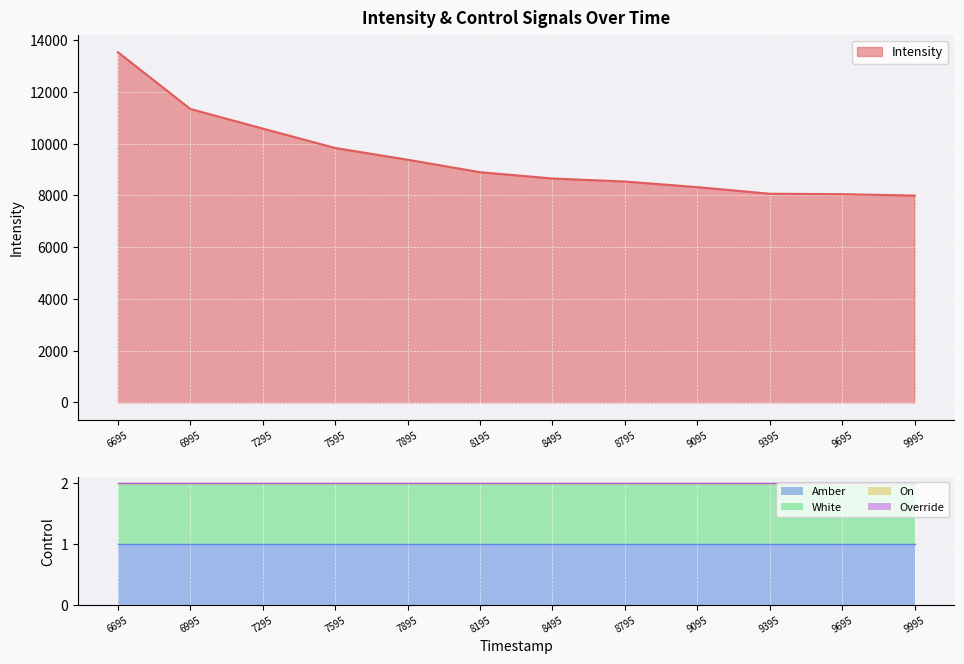

True or false: Amber has more than 1 points higher than both neighbors.

False